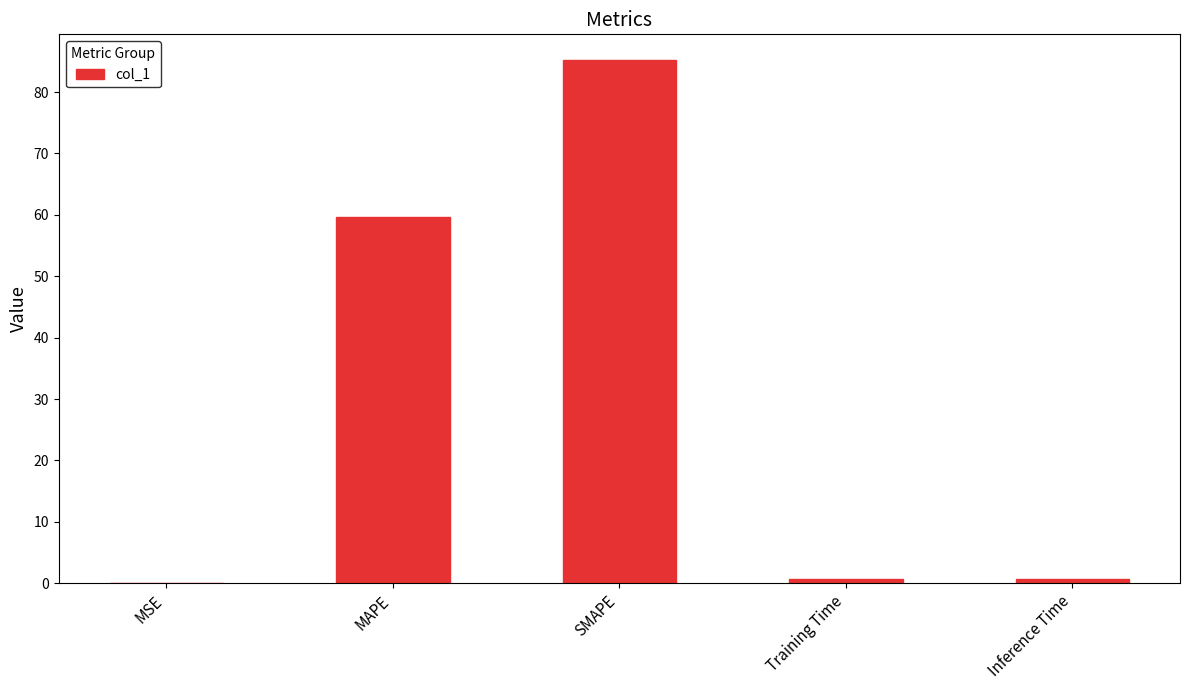

Does the chart contain stacked bars?

No